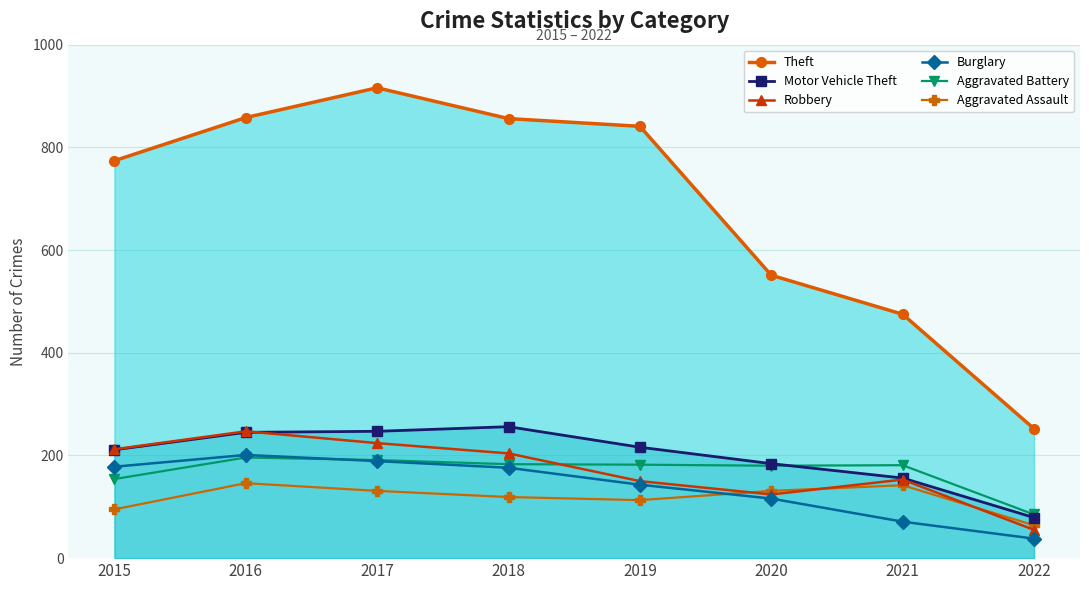

What is the value of the Robbery point at the 1st from the left?

212